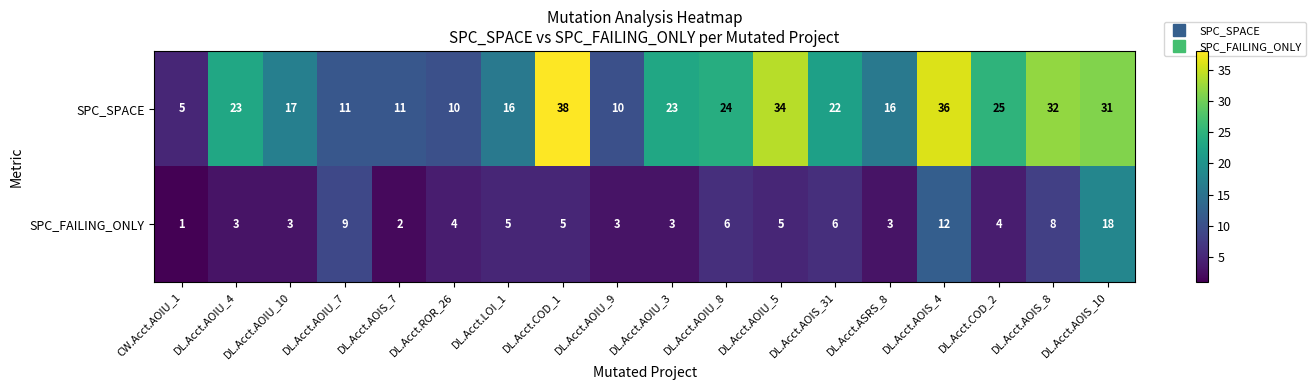

Read the SPC_FAILING_ONLY value at DL.Acct.AOIU_4.

3